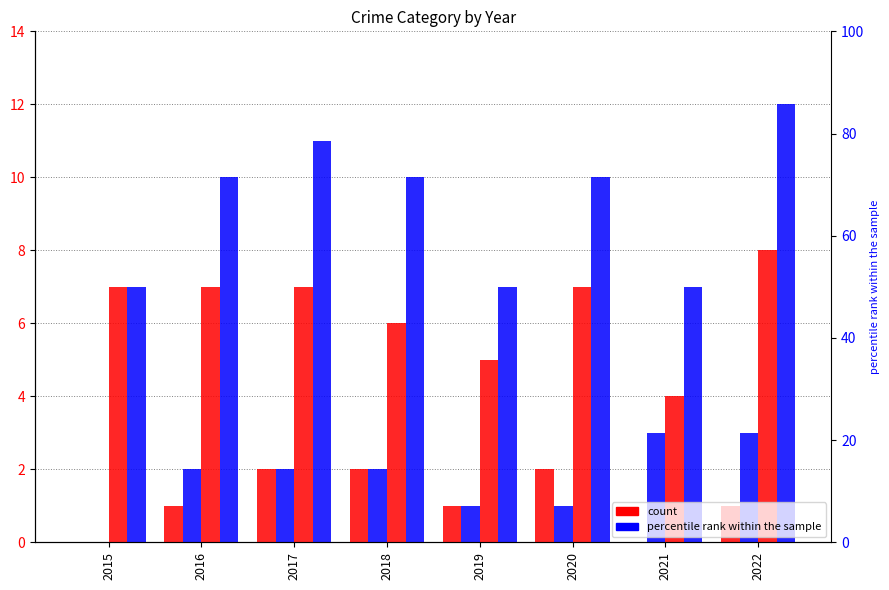

Which series has the largest total across all categories?

Total